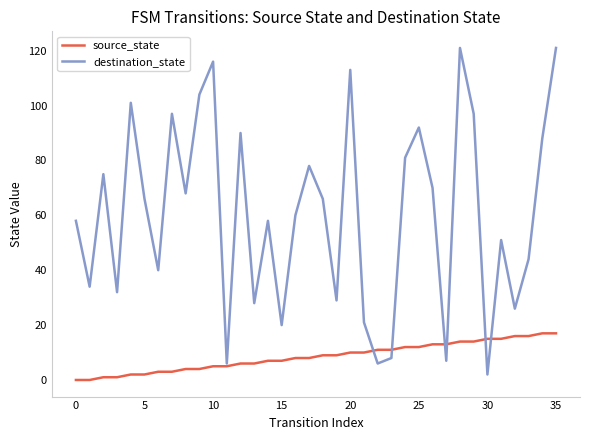

What is the maximum value shown in the chart?

121